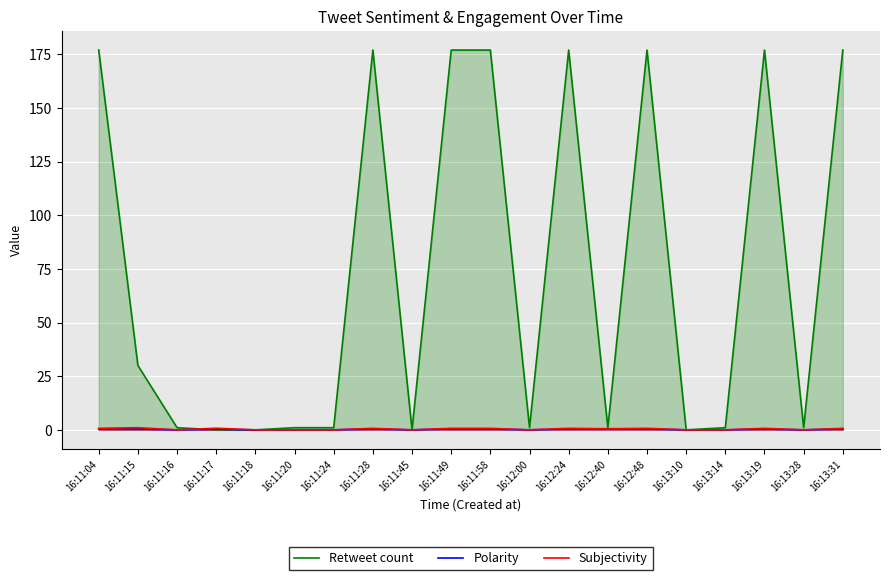

What is the difference between the Polarity values at 16:13:14 and 16:12:24?

0.4